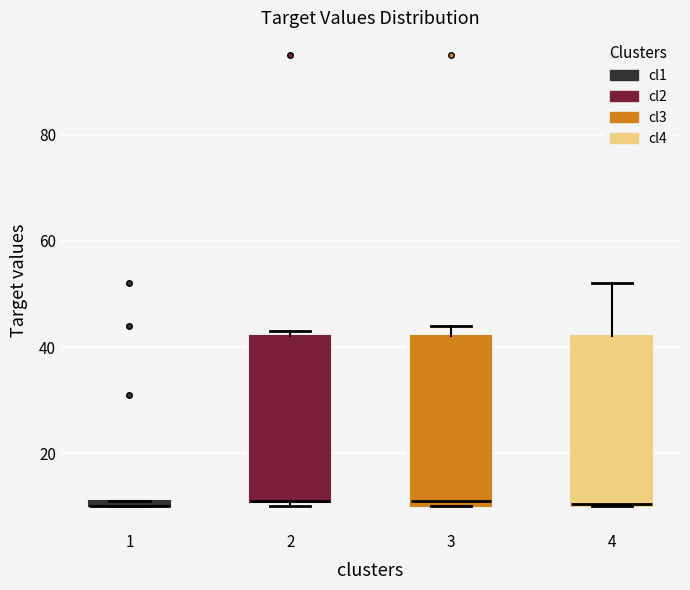

Where is the lower edge of the box at x = 3 on the y-axis? The values are not printed on the chart, so give them approximately, as read against the axis.

10